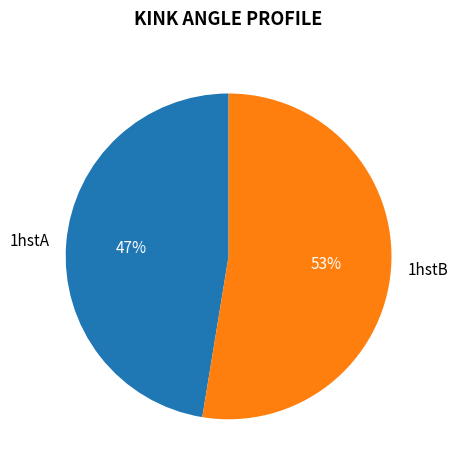

To the nearest percent, what is the combined percentage of 1hstB and 1hstA?

100%